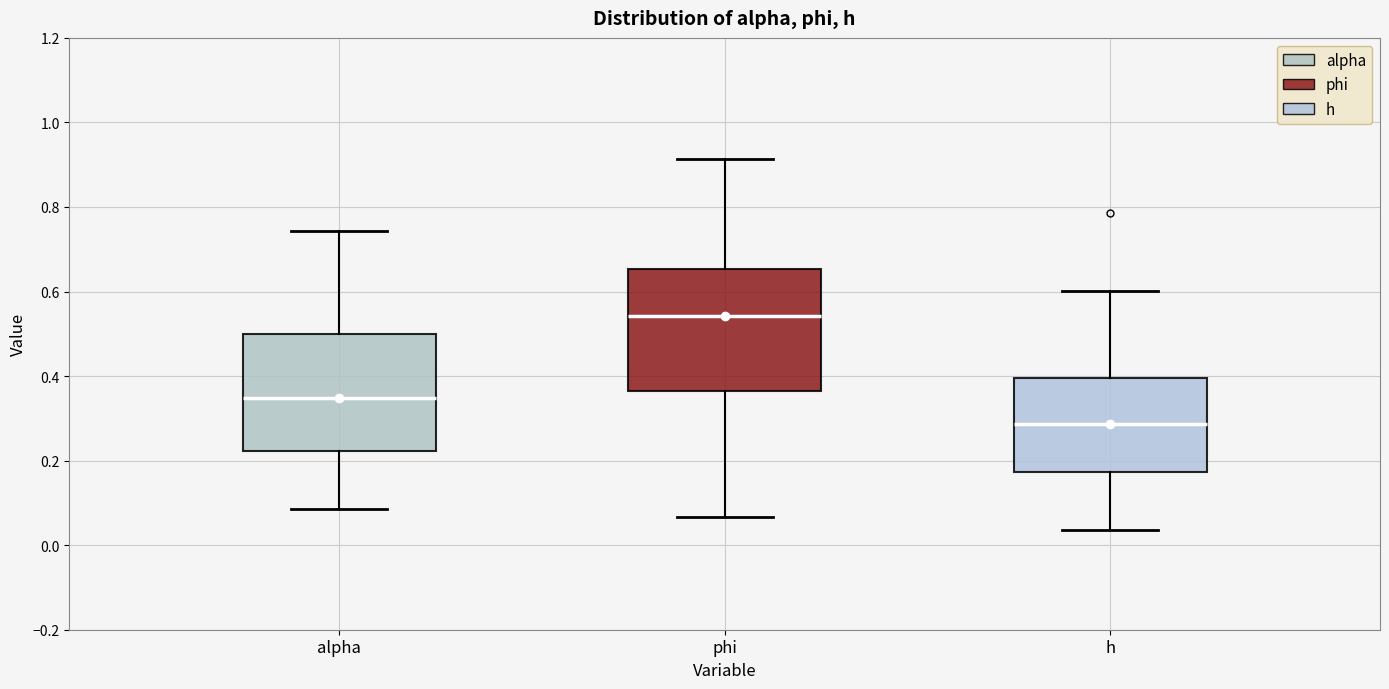

Reading left to right, transcribe this box plot: for each box, give where its median line is, the range the box spans, and where its two whiskers end, as read against the y-axis. The values are not printed on the chart, so give them approximately, as read against the axis.

alpha: median 0.34, box 0.22 to 0.50, whiskers 0.08 to 0.74
phi: median 0.54, box 0.36 to 0.66, whiskers 0.06 to 0.92
h: median 0.28, box 0.18 to 0.40, whiskers 0.04 to 0.60